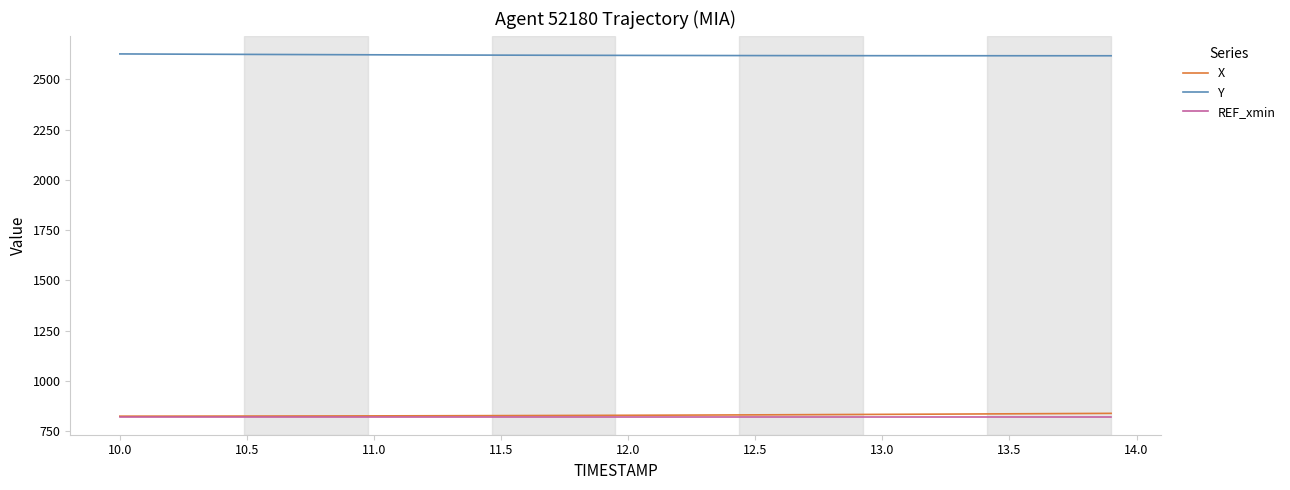

What are all the series names shown in the legend?

X, Y, REF_xmin